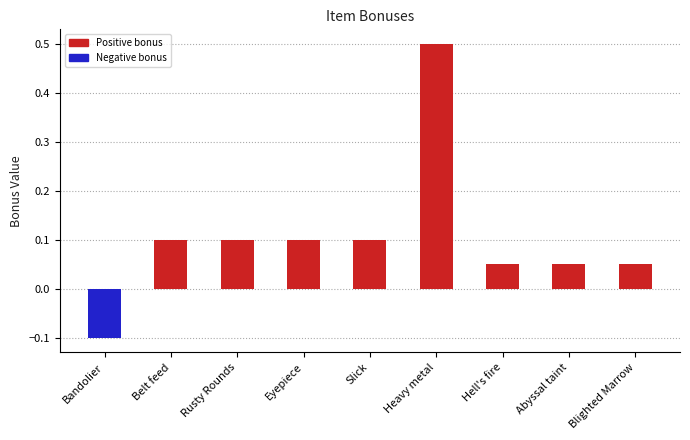

What position from the right is Heavy metal?

4